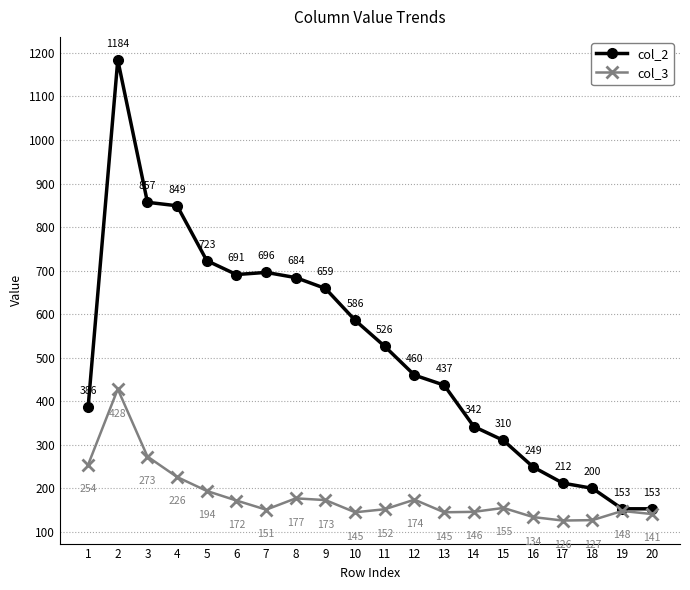

At which label is col_3 closest to 277?

3